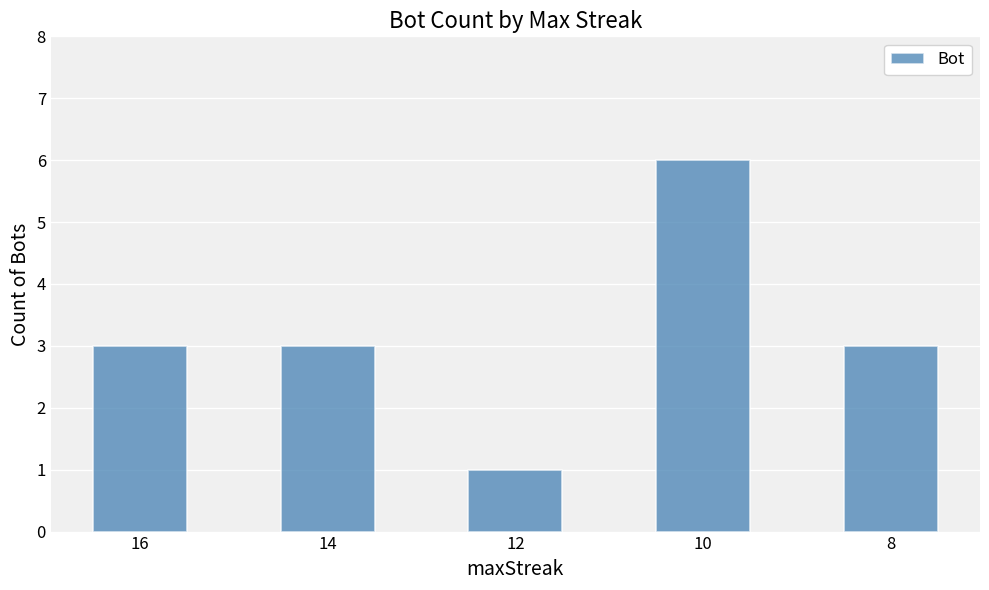

At which category does the chart reach its peak across all series?

10